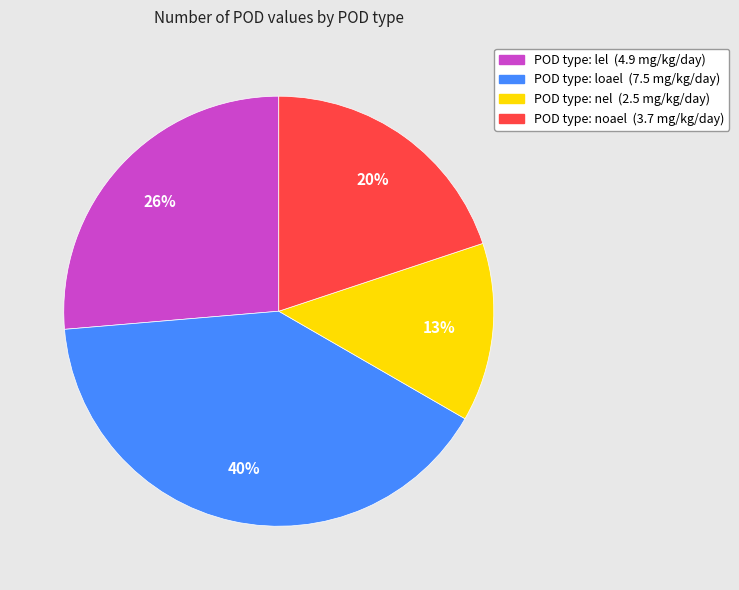

Is there any slice that represents more than half of the pie?

No